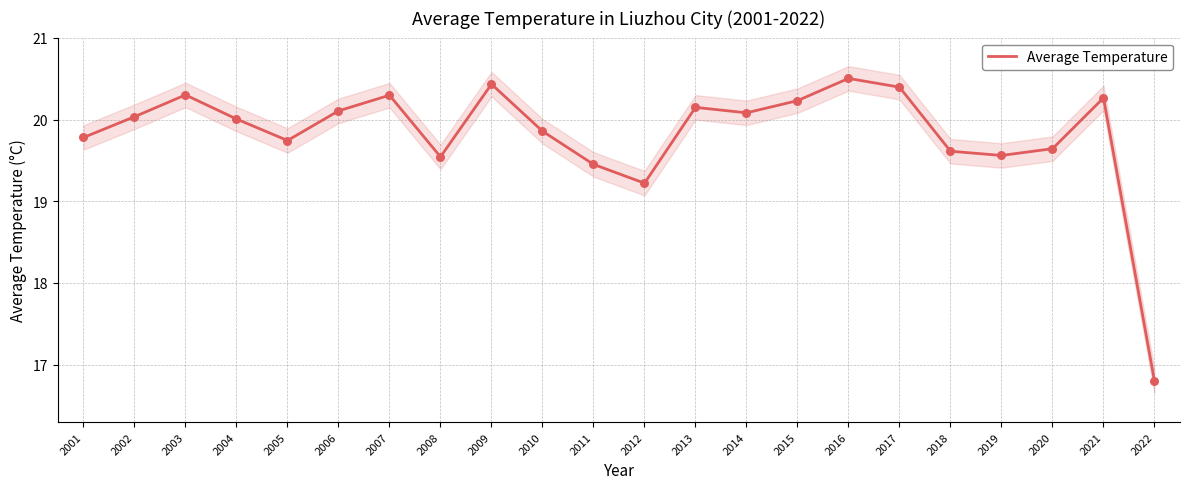

What is the change in value from 2006 to 2008?

-0.6